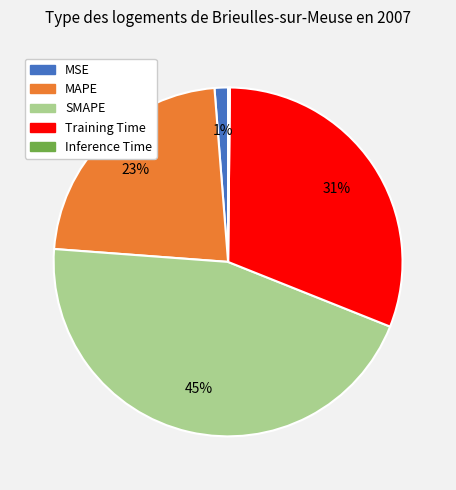

The Training Time slice represents 31% of the pie. True or false?

True